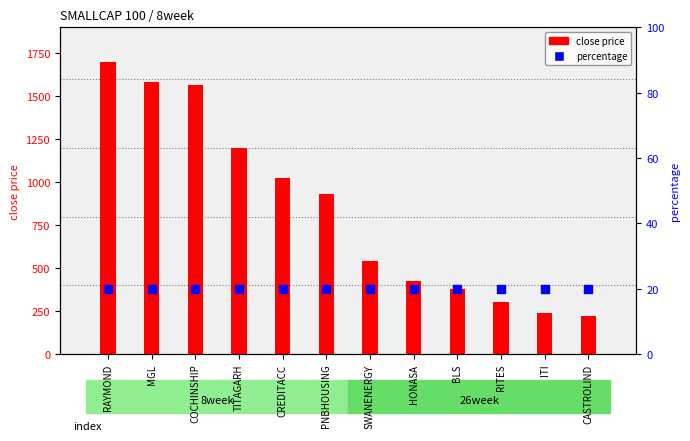

What is the total value across all series at CREDITACC?

1046.0